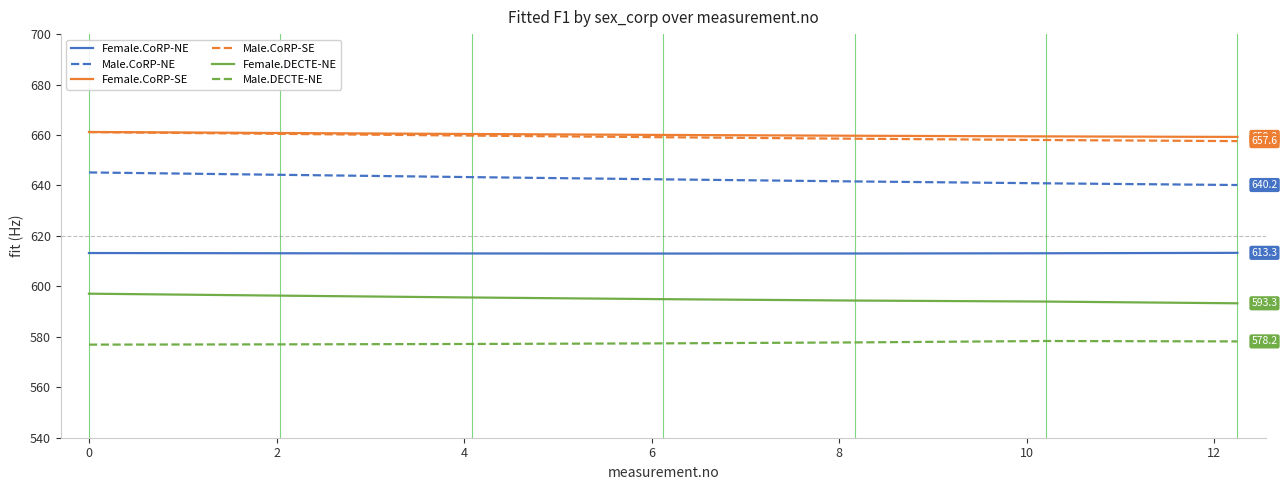

True or false: Male.CoRP-SE and Male.DECTE-NE cross at least once.

False